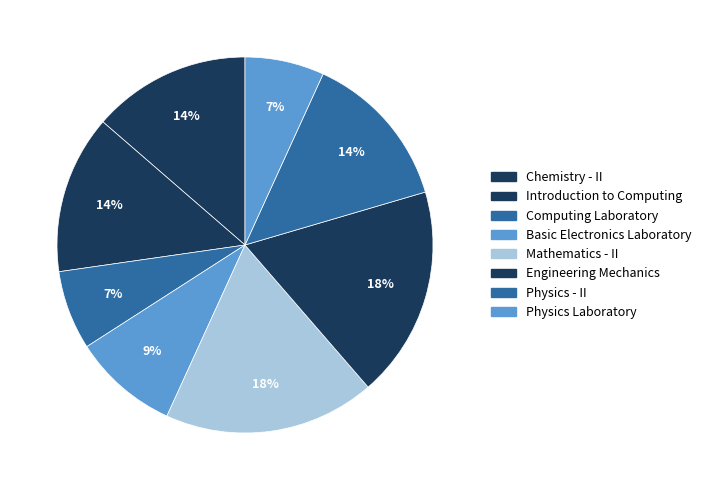

True or false: Computing Laboratory accounts for 7% of the total.

True